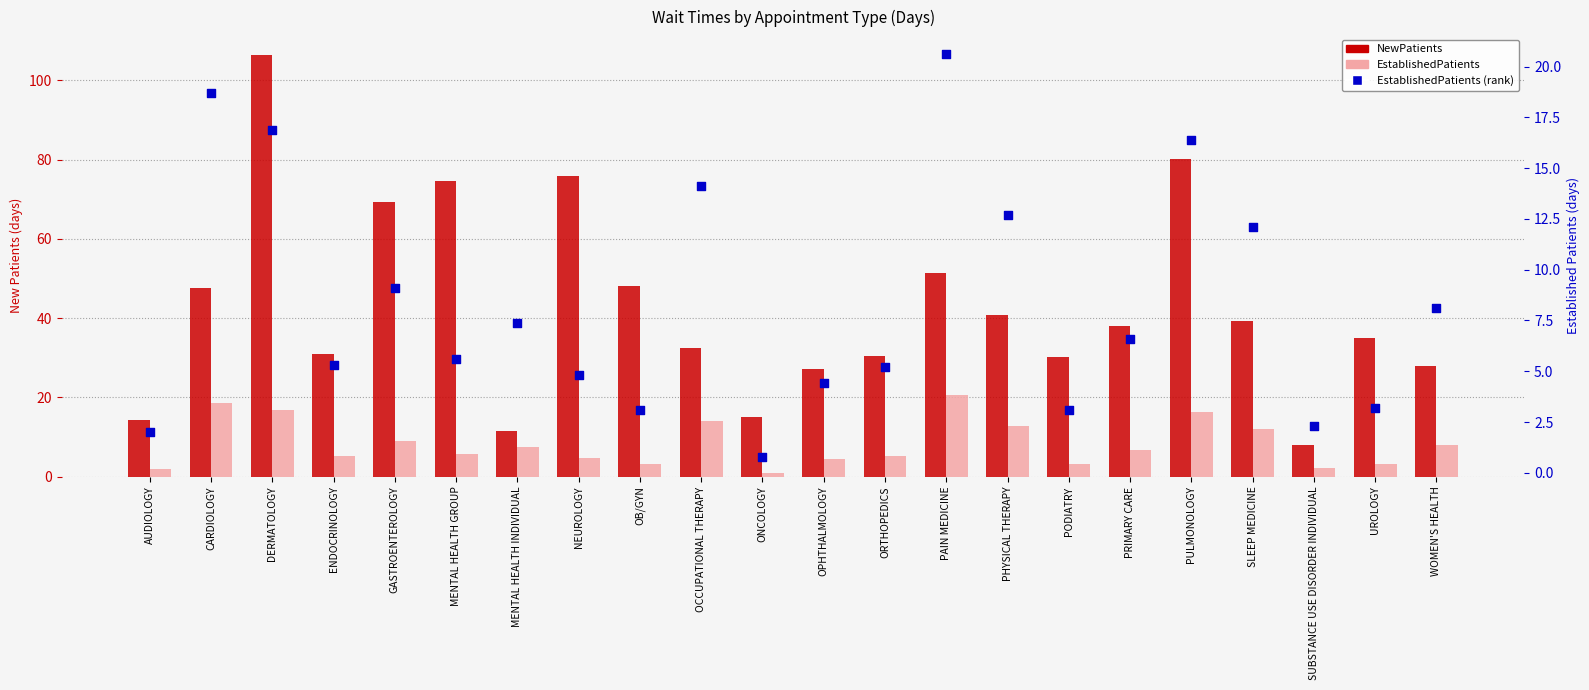

Which series reaches the maximum Y coordinate?

NewPatients